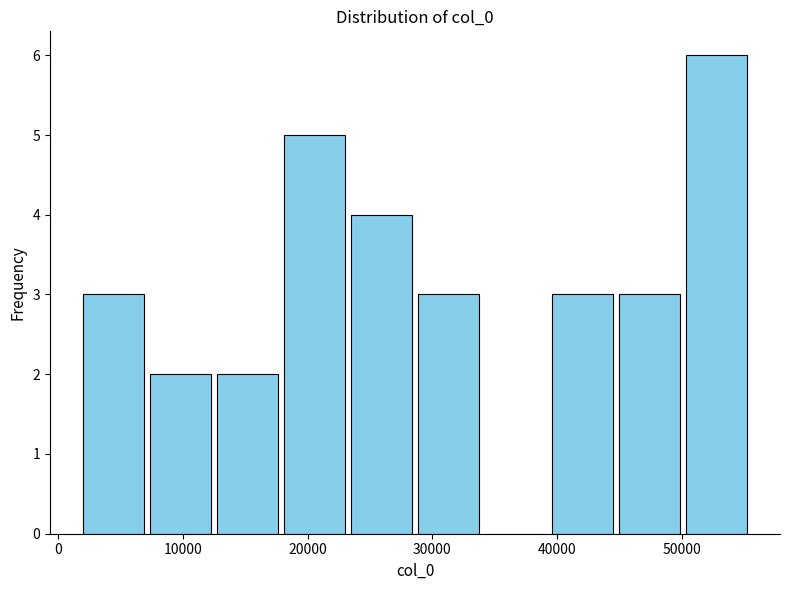

How tall is the bar that spans 13000 to 18000 on the x-axis? Neither the bar edges nor the heights are printed on the chart, so give them approximately, as read against the axes.

2